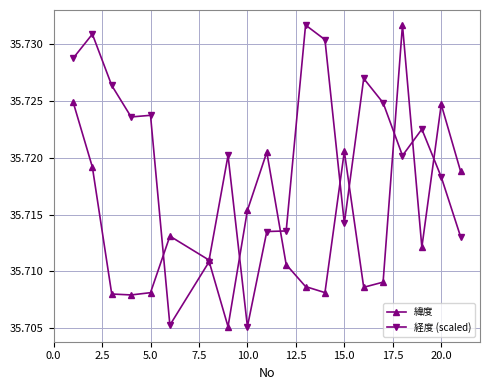

Which series has the largest total across all categories?

経度 (scaled)